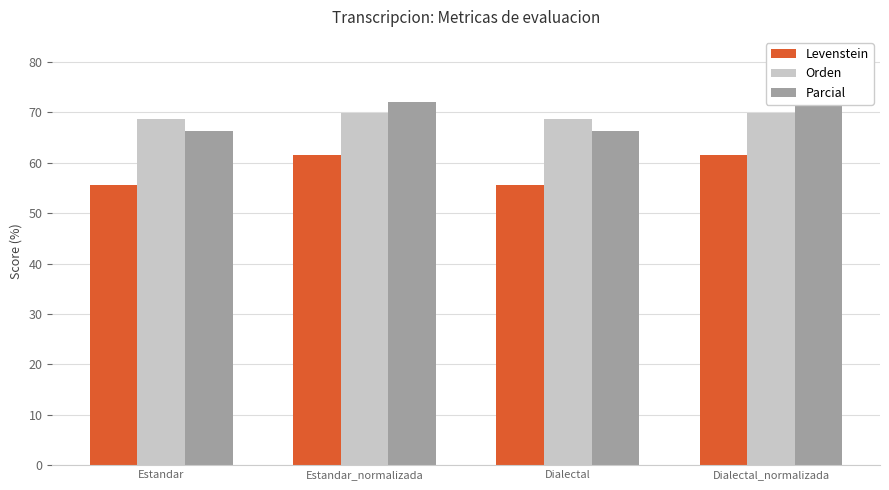

Between Estandar_normalizada and Dialectal, which is larger?

Estandar_normalizada